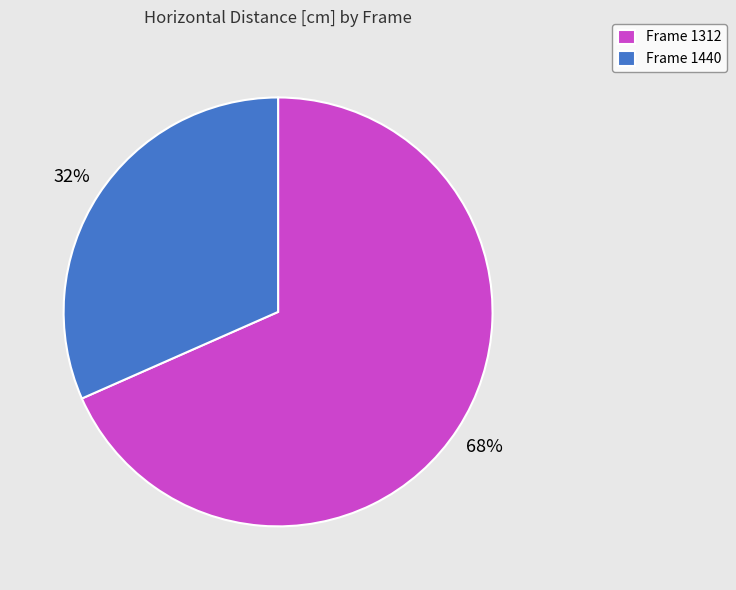

How many slices are in this pie chart?

2